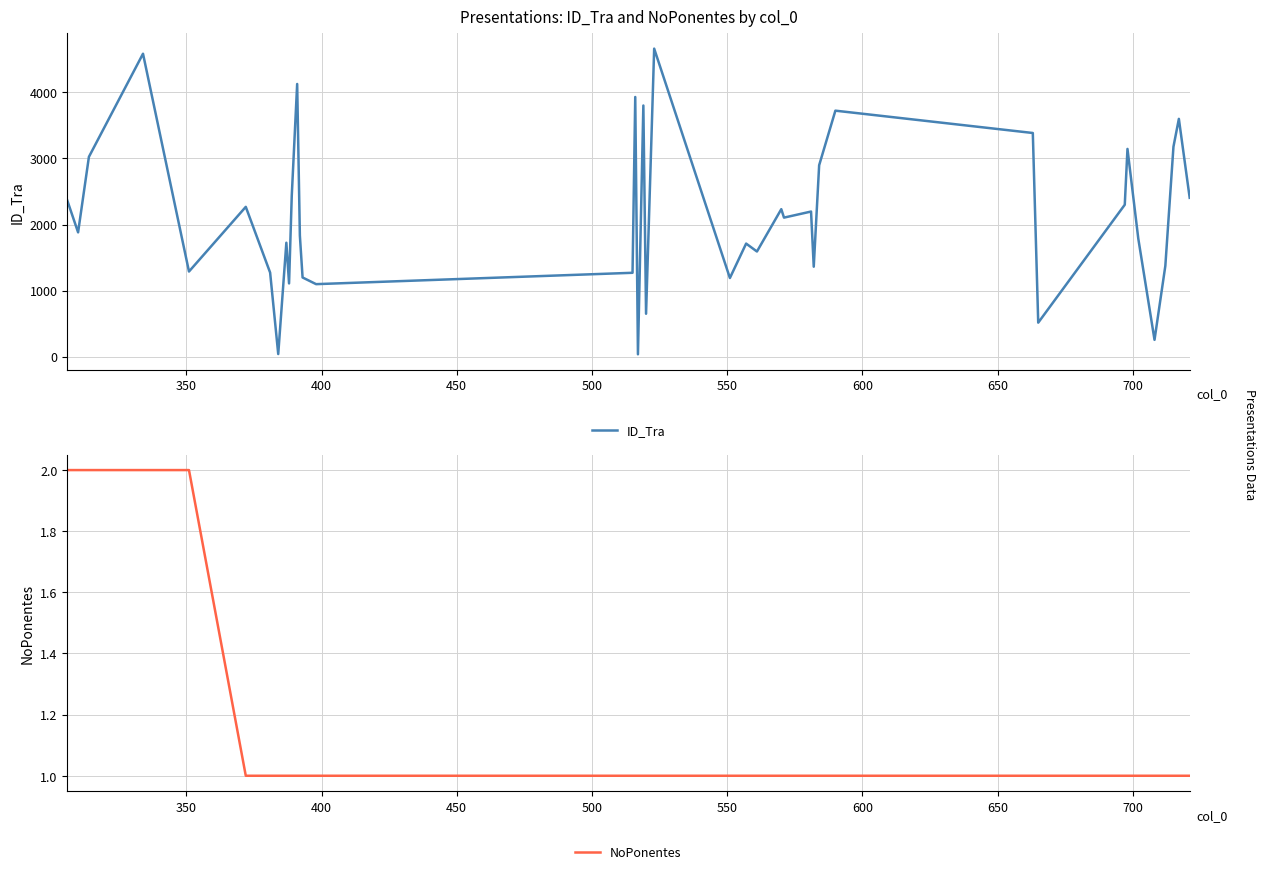

True or false: NoPonentes and ID_Tra cross at least once.

False